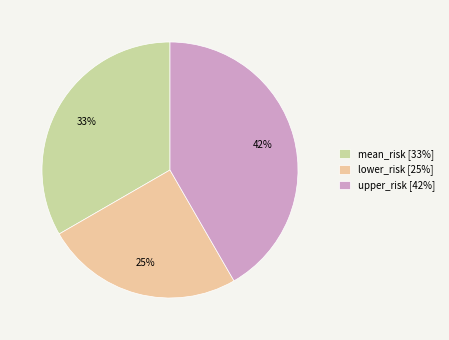

Between mean_risk [33%] and upper_risk [42%], which is larger?

upper_risk [42%]